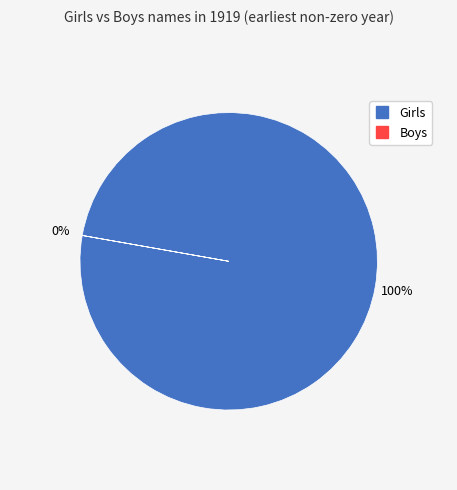

What portion of the pie excludes Boys?

100.0%